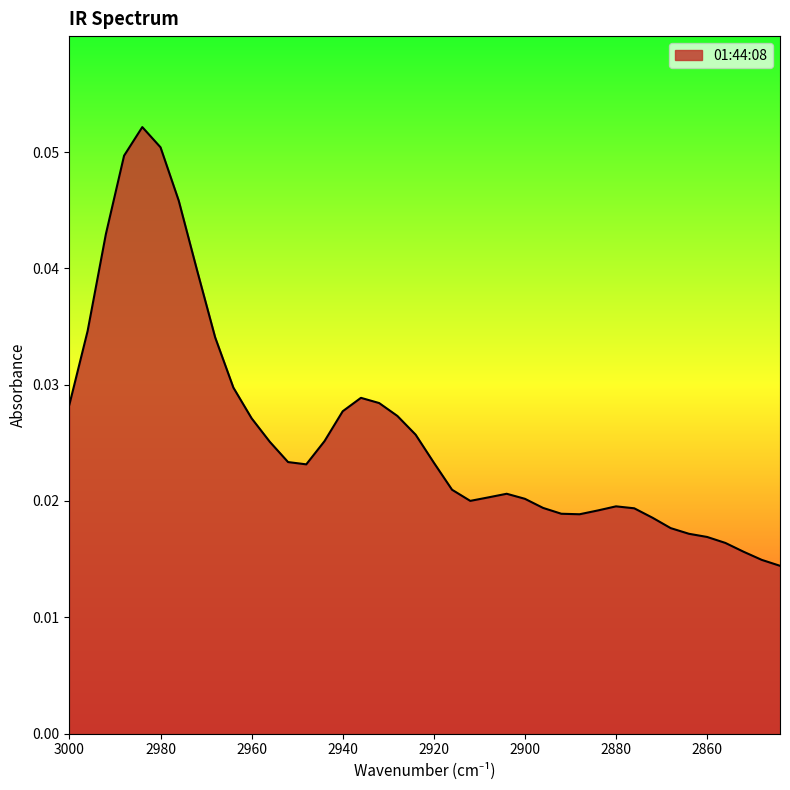

Rank the categories by value from lowest to highest.

2844, 2848, 2852, 2856, 2860, 2864, 2868, 2872, 2888, 2892, 2884, 2876, 2896, 2880, 2912, 2900, 2908, 2904, 2916, 2948, 2920, 2952, 2956, 2944, 2924, 2960, 2928, 2940, 3000, 2932, 2936, 2964, 2968, 2996, 2972, 2992, 2976, 2988, 2980, 2984